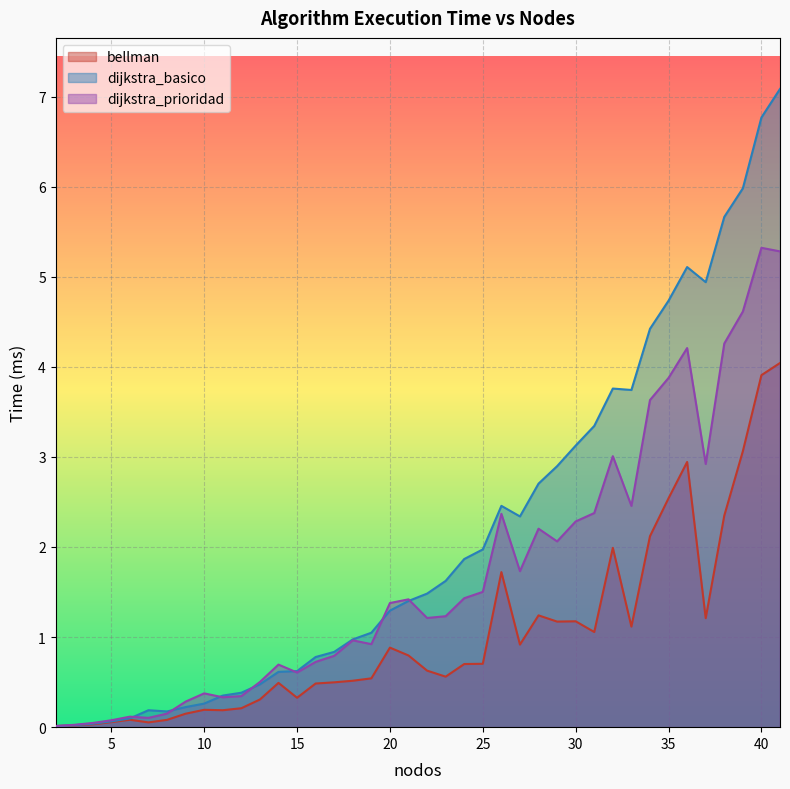

At how many categories does at least one series exceed 4?

8